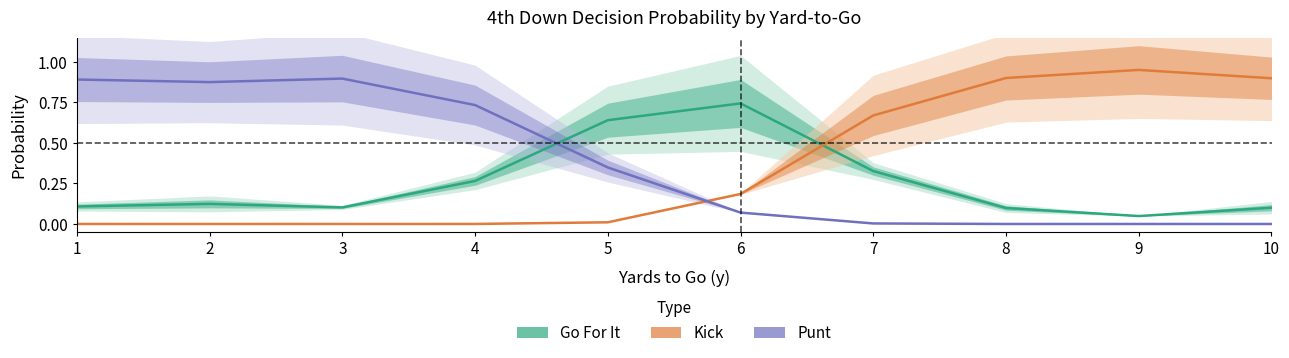

How many times do Kick and Punt cross each other?

1